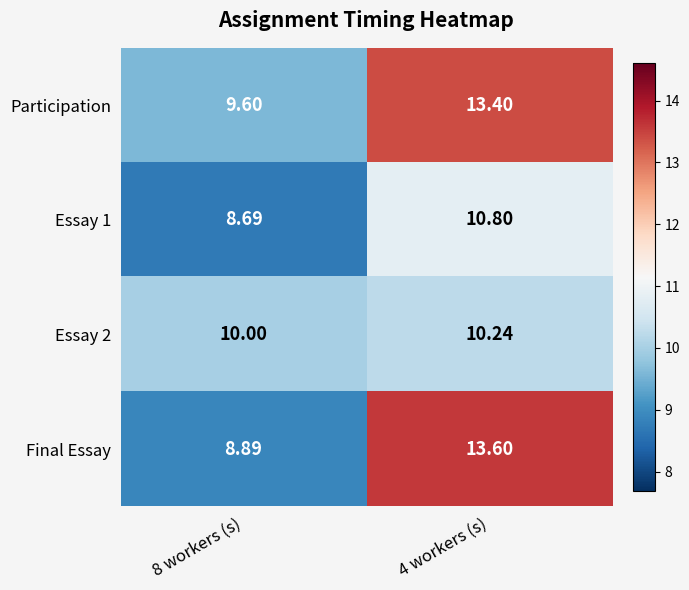

Is the value of Participation at 4 workers (s) greater than the value of Essay 2 at 4 workers (s)?

Yes